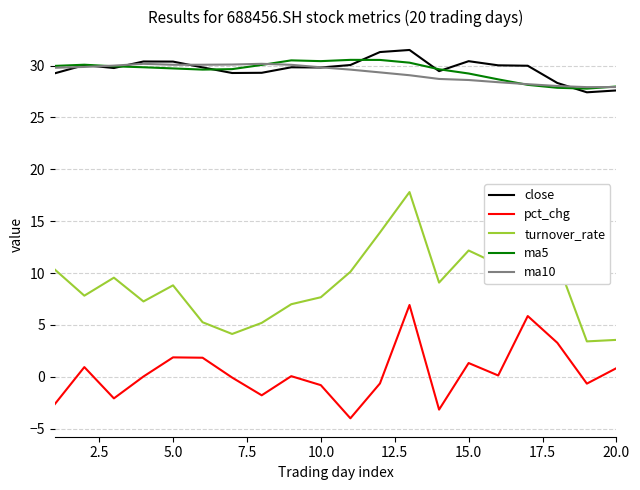

Which series has the widest spread of values?

turnover_rate